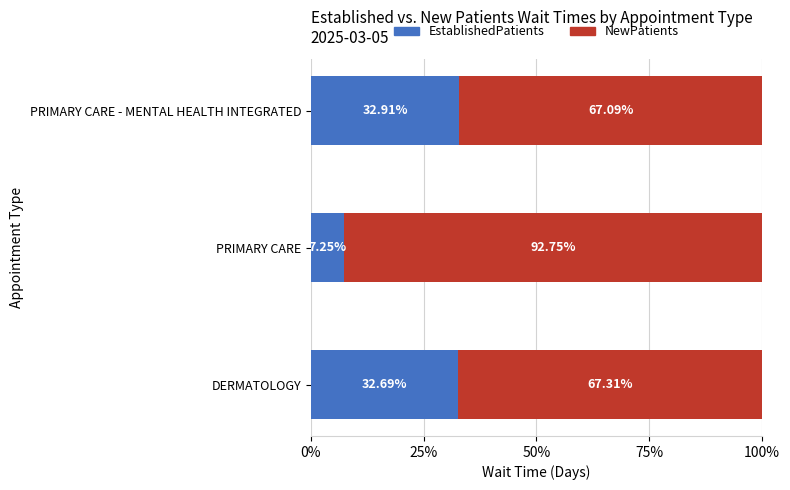

List the labels in order of EstablishedPatients value, largest first.

PRIMARY CARE - MENTAL HEALTH INTEGRATED, DERMATOLOGY, PRIMARY CARE